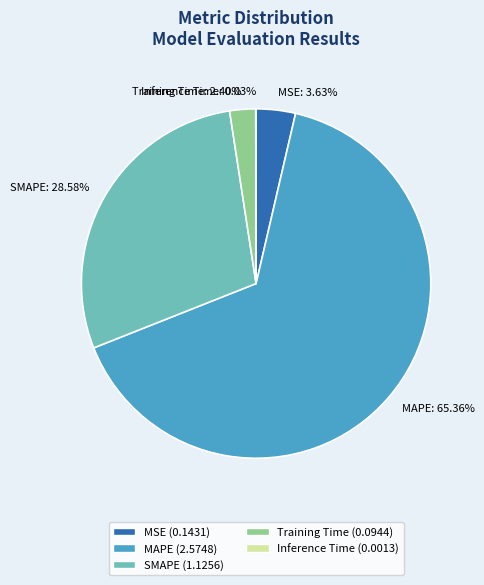

Which category has the biggest portion of the pie?

MAPE